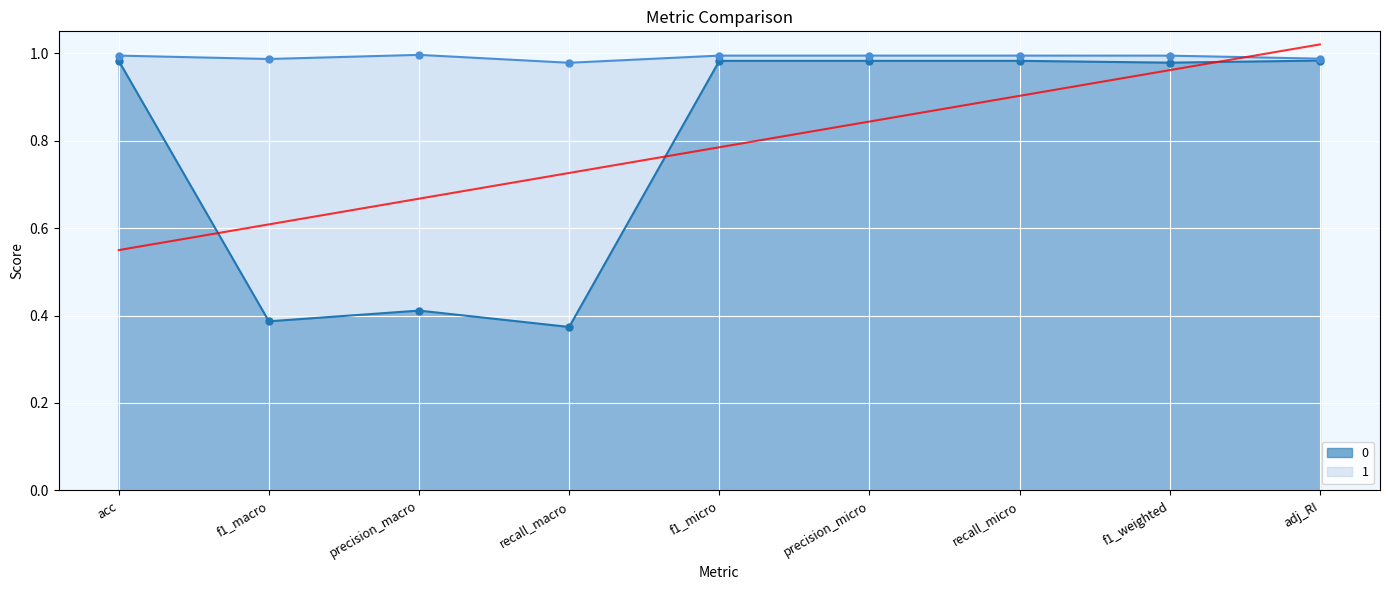

At how many categories does at least one series exceed 0?

9